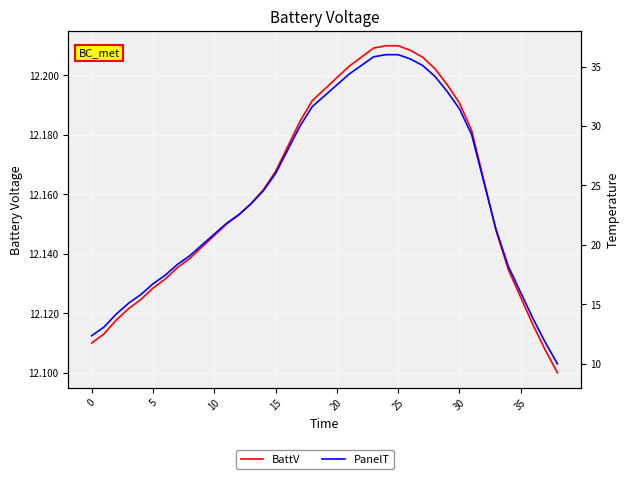

At which label does BattV reach its peak?

24